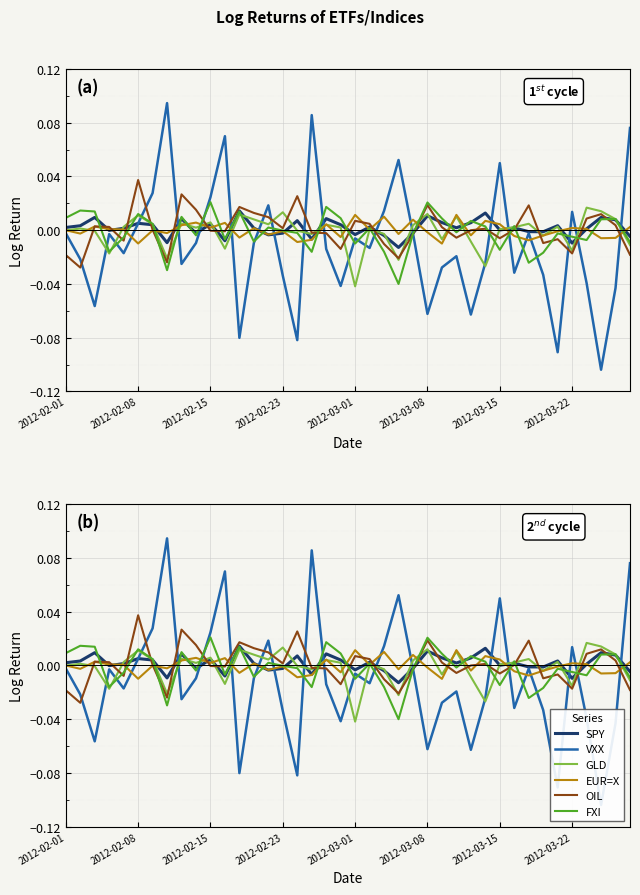

List the labels in order of GLD value, smallest first.

20, 29, 23, 2012-03-22, 2012-02-23, 35, 11, 39, 28, 26, 33, 17, 22, 2012-02-15, 16, 2012-02-01, 30, 21, 2012-02-08, 9, 19, 31, 2012-03-01, 34, 24, 18, 14, 2012-03-15, 32, 8, 10, 13, 38, 27, 2012-03-08, 12, 25, 15, 37, 36